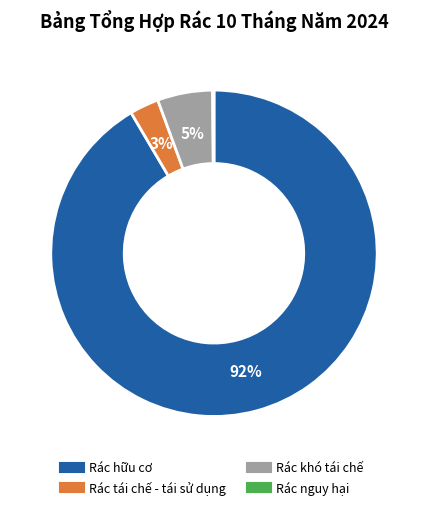

Which category has the biggest portion of the pie?

Rác hữu cơ